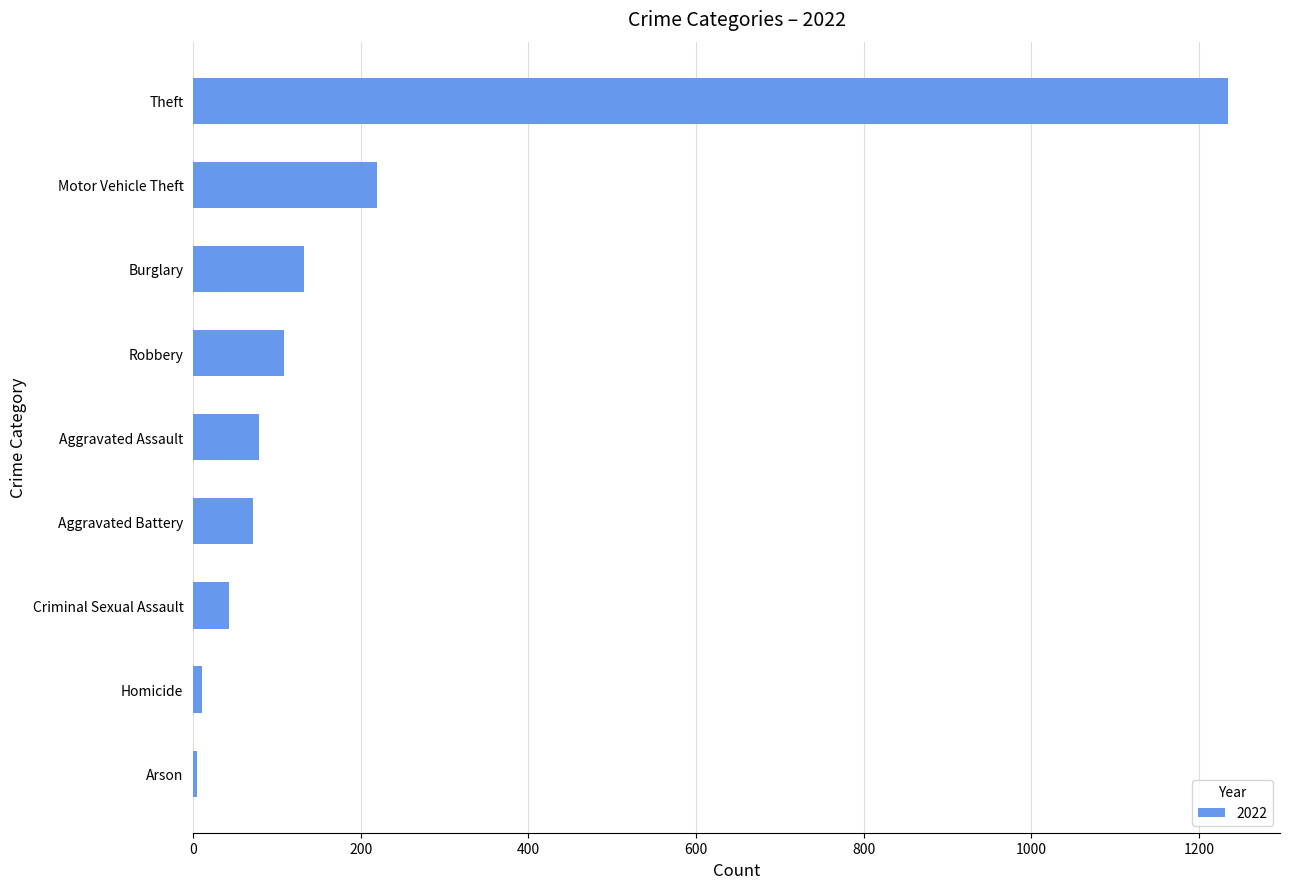

At which label is the value closest to 619?

Motor Vehicle Theft